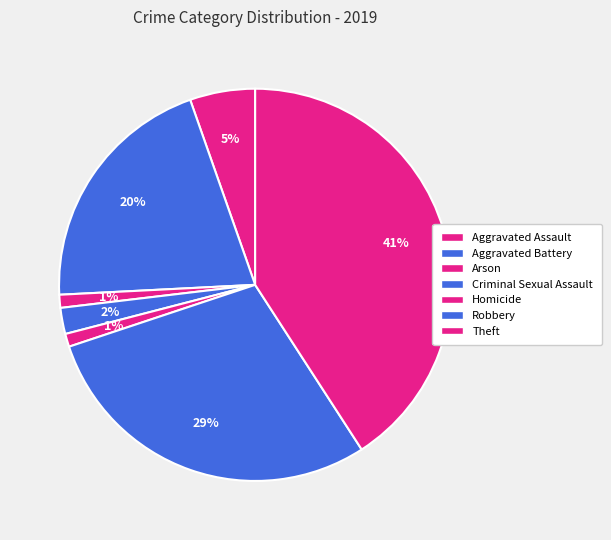

How many segments does this pie chart have?

7